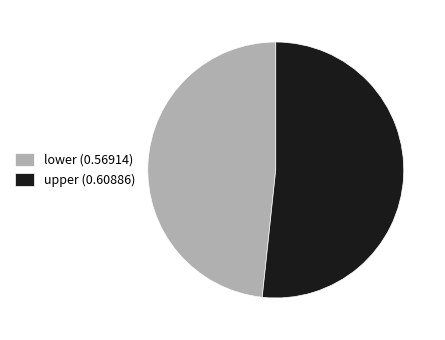

Rank the categories by value from lowest to highest.

lower, upper